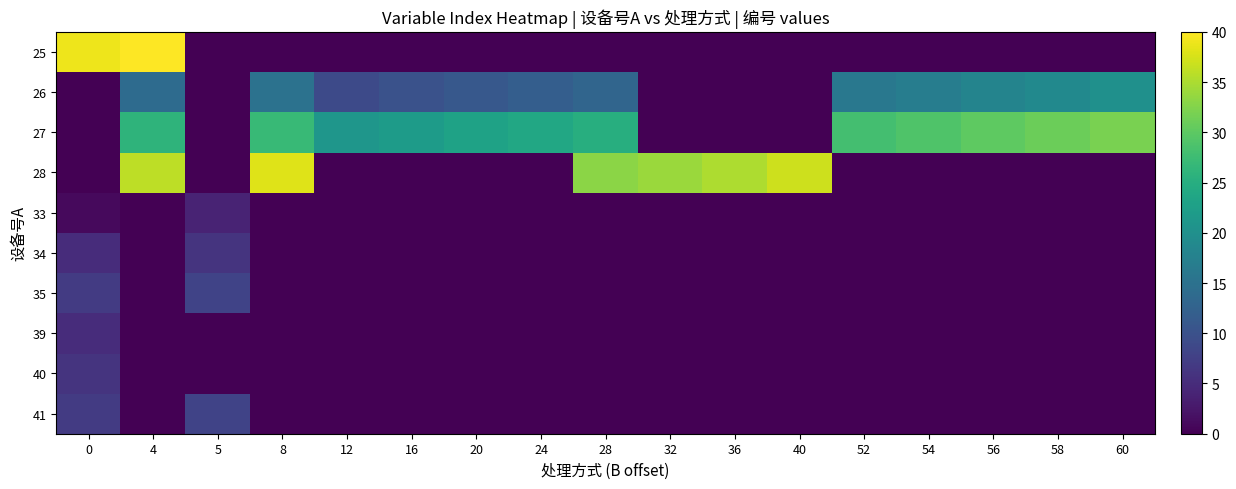

Reading right to left, list all the values displayed in this chart.

25: 60=0	58=0	56=0	54=0	52=0	40=0	36=0	32=0	28=0	24=0	20=0	16=0	12=0	8=0	5=0	4=40	0=39
26: 60=20	58=19	56=18	54=17	52=16	40=0	36=0	32=0	28=13	24=12	20=11	16=10	12=9	8=15	5=0	4=14	0=0
27: 60=32	58=31	56=30	54=29	52=28	40=0	36=0	32=0	28=25	24=24	20=23	16=22	12=21	8=27	5=0	4=26	0=0
28: 60=0	58=0	56=0	54=0	52=0	40=37	36=35	32=34	28=33	24=0	20=0	16=0	12=0	8=38	5=0	4=36	0=0
33: 60=0	58=0	56=0	54=0	52=0	40=0	36=0	32=0	28=0	24=0	20=0	16=0	12=0	8=0	5=4	4=0	0=1
34: 60=0	58=0	56=0	54=0	52=0	40=0	36=0	32=0	28=0	24=0	20=0	16=0	12=0	8=0	5=6	4=0	0=5
35: 60=0	58=0	56=0	54=0	52=0	40=0	36=0	32=0	28=0	24=0	20=0	16=0	12=0	8=0	5=8	4=0	0=7
39: 60=0	58=0	56=0	54=0	52=0	40=0	36=0	32=0	28=0	24=0	20=0	16=0	12=0	8=0	5=0	4=0	0=5
40: 60=0	58=0	56=0	54=0	52=0	40=0	36=0	32=0	28=0	24=0	20=0	16=0	12=0	8=0	5=0	4=0	0=6
41: 60=0	58=0	56=0	54=0	52=0	40=0	36=0	32=0	28=0	24=0	20=0	16=0	12=0	8=0	5=8	4=0	0=7